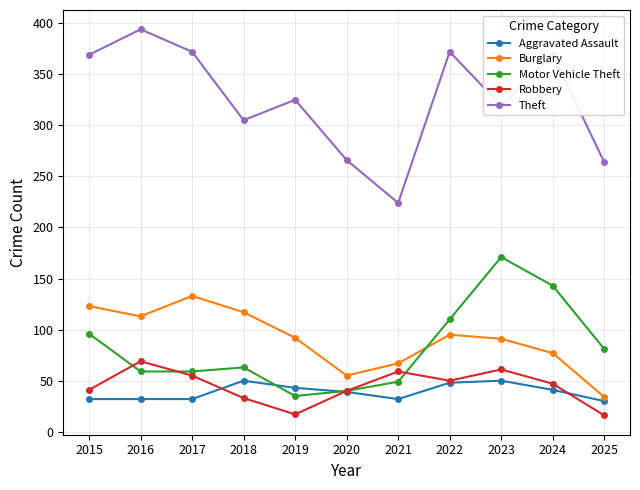

Count the number of categories in the chart.

11